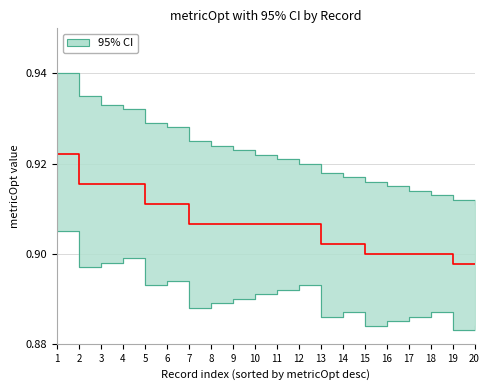

The chart shows a value of 0.9 at 2. True or false?

True